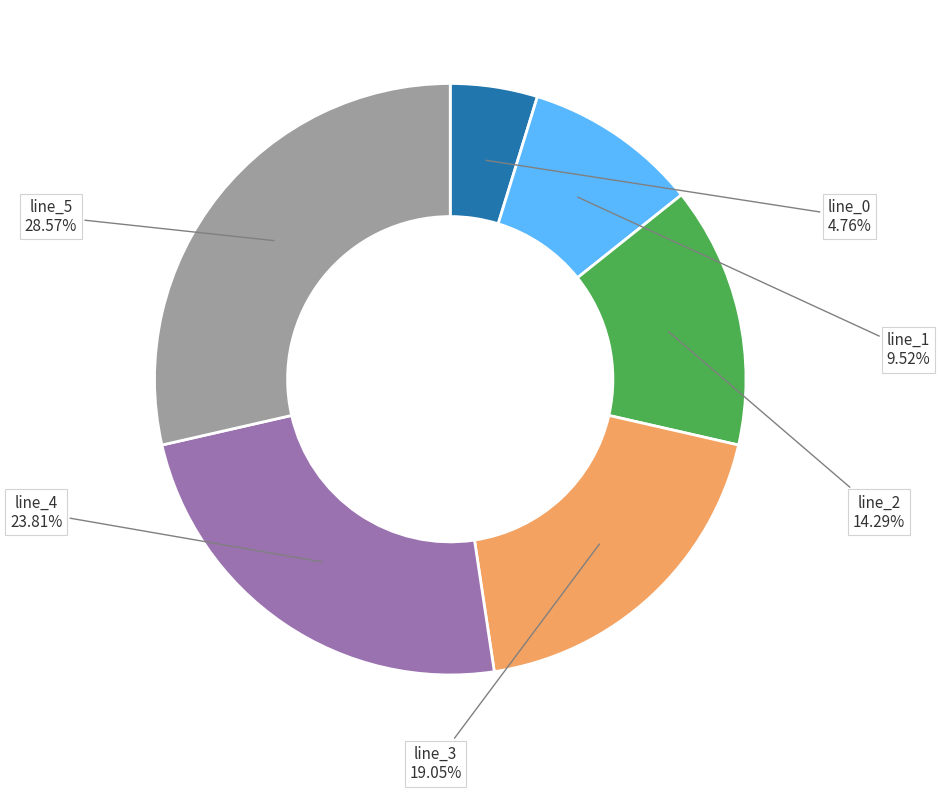

How much of the chart is everything except line_2?

85.7%